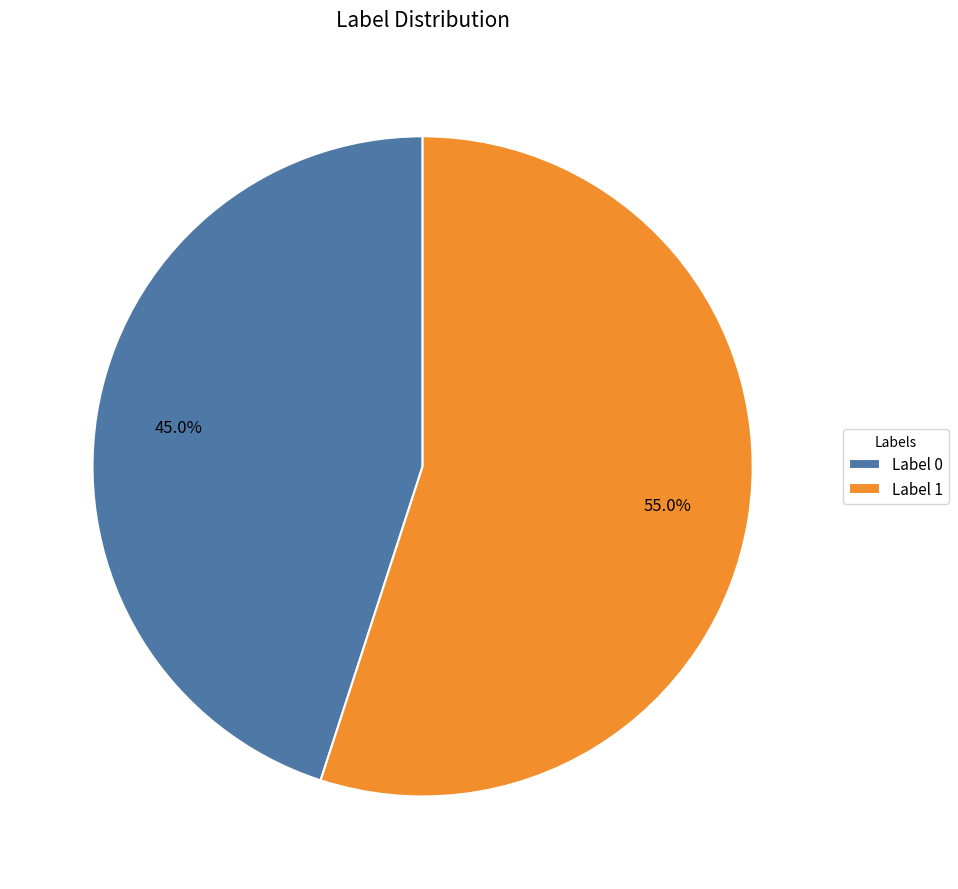

What is the ratio of the value at Label 1 to the value at Label 0?

1.2